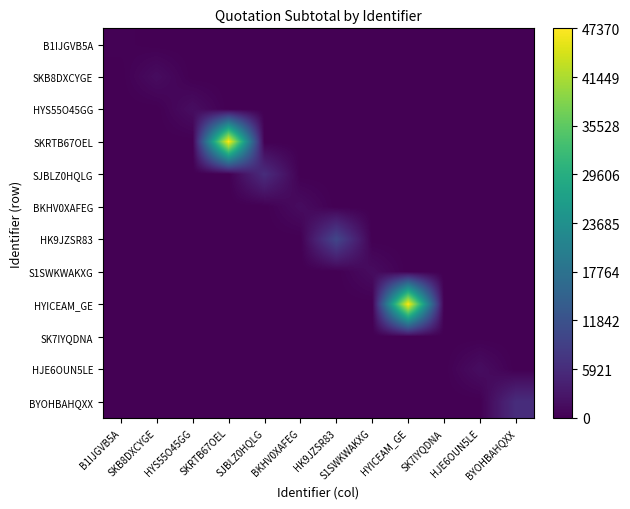

Which series has the largest range (max minus min)?

SKRTB67OEL